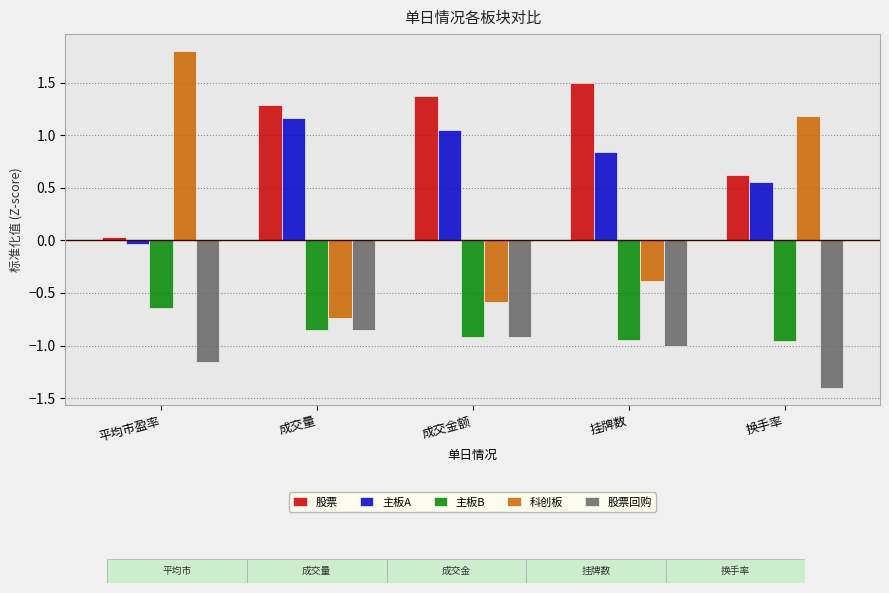

Which label corresponds to the smallest value in the chart?

换手率